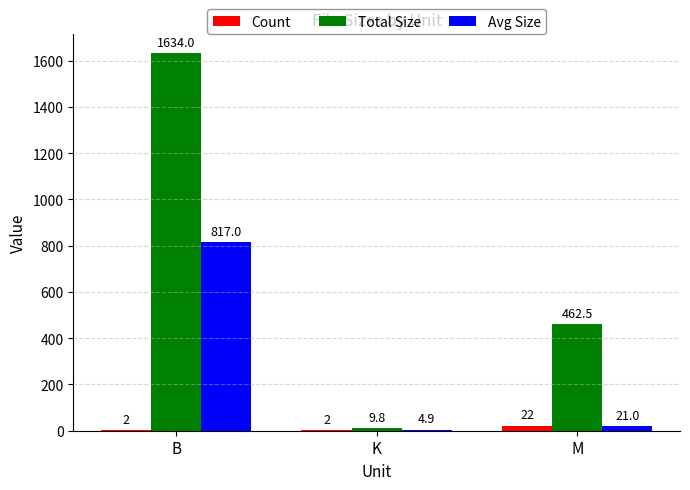

Which series has the widest spread of values?

Total Size